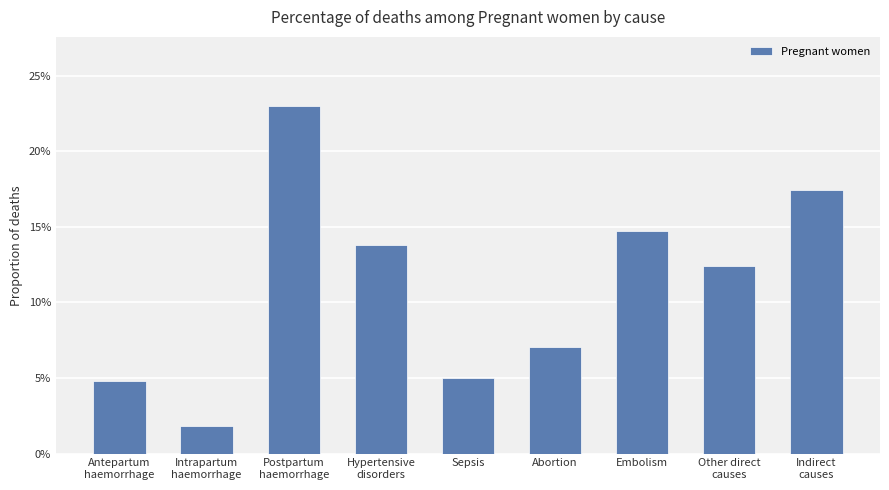

Reading right to left, extract all data points from this chart.

Indirect
causes=0.2	Other direct
causes=0.1	Embolism=0.1	Abortion=0.1	Sepsis=0.1	Hypertensive
disorders=0.1	Postpartum
haemorrhage=0.2	Intrapartum
haemorrhage=0.0	Antepartum
haemorrhage=0.0